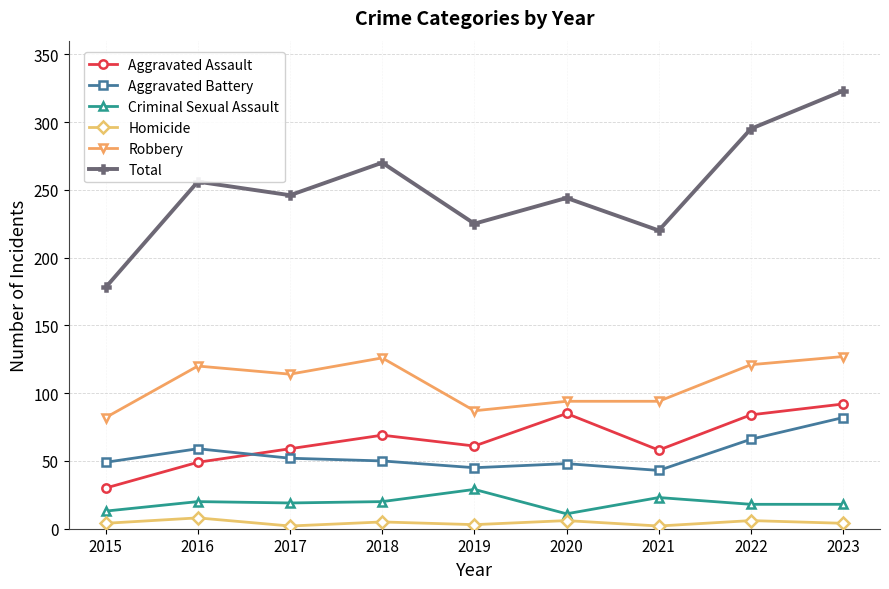

At how many categories does at least one series exceed 68?

9